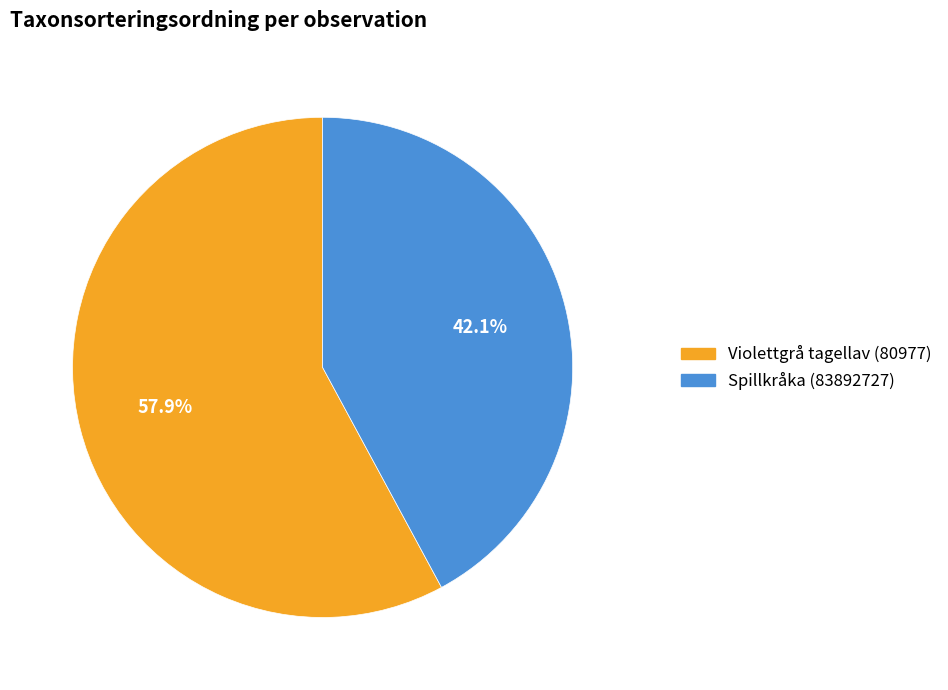

How many slices are in this pie chart?

2